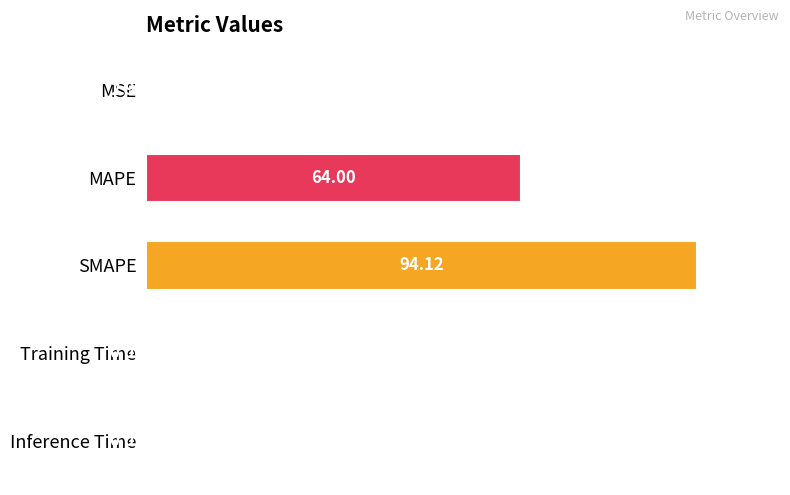

What is the sum of all values?

168.0